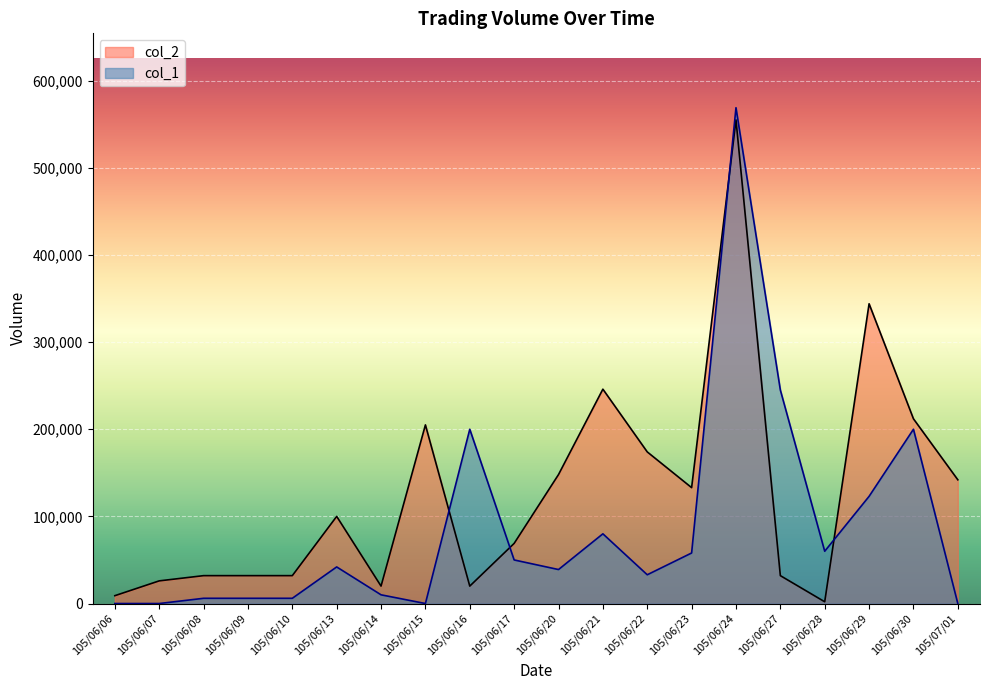

At which category does col_2 reach its first local peak?

105/06/13